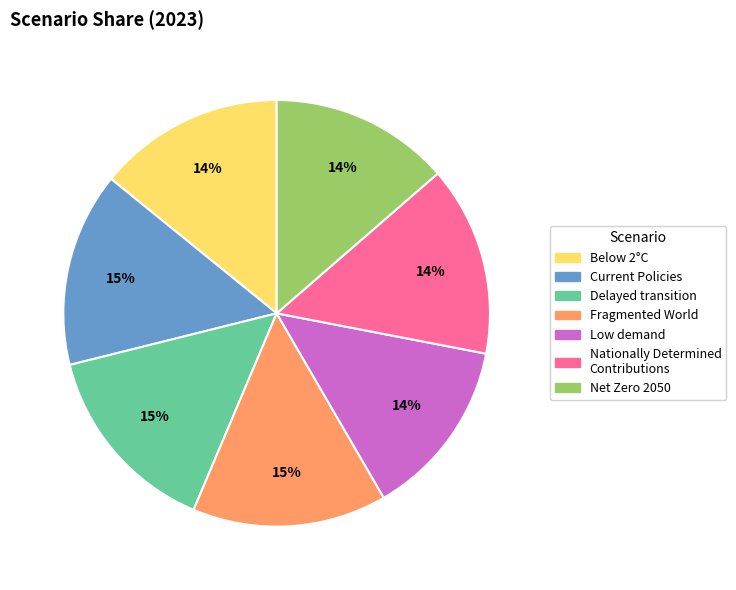

To the nearest percent, what percentage of the pie is Net Zero 2050?

14%